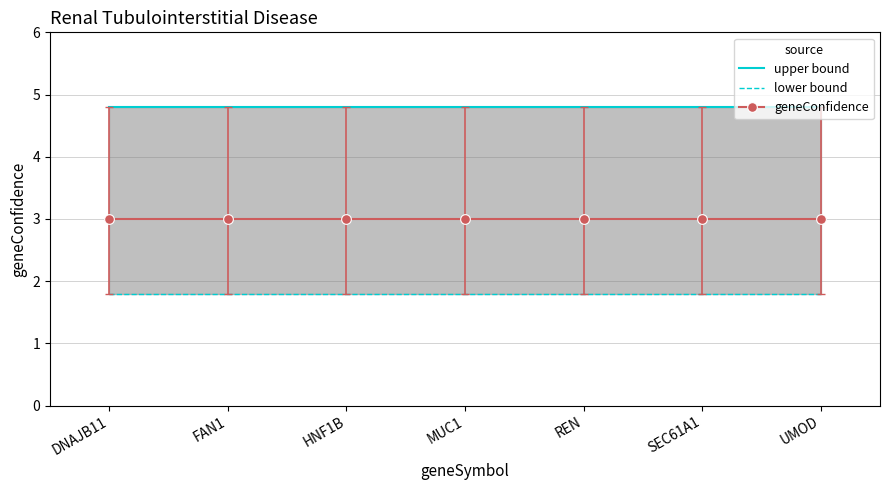

What is the spread (max minus min) of values at REN?

3.0